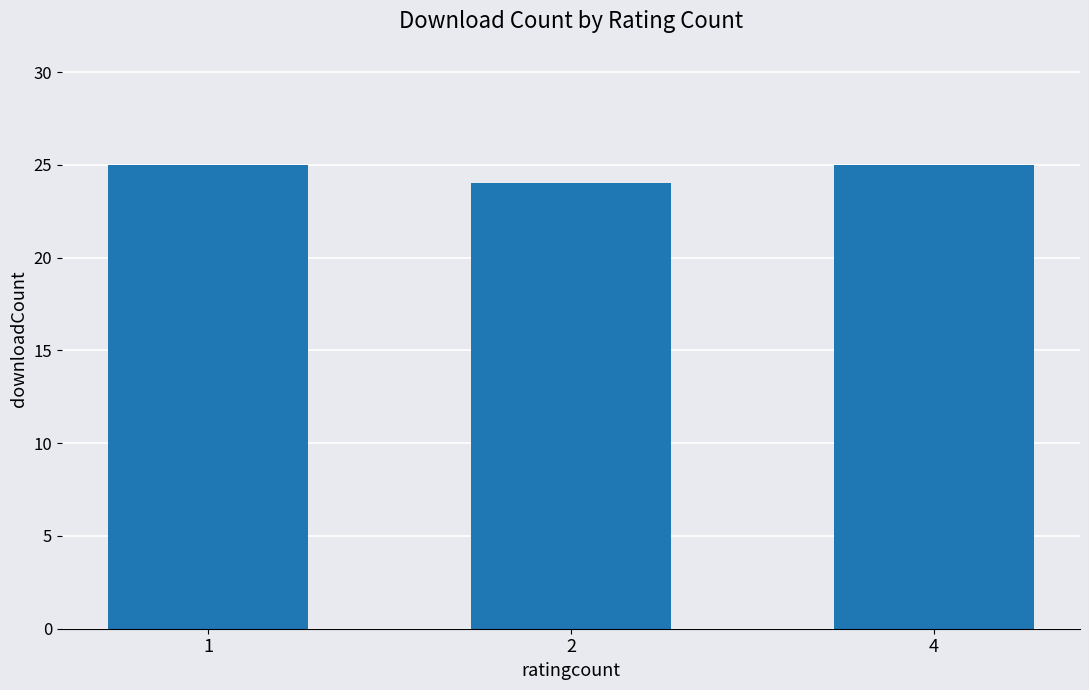

Between 2 and 1, which is larger?

1